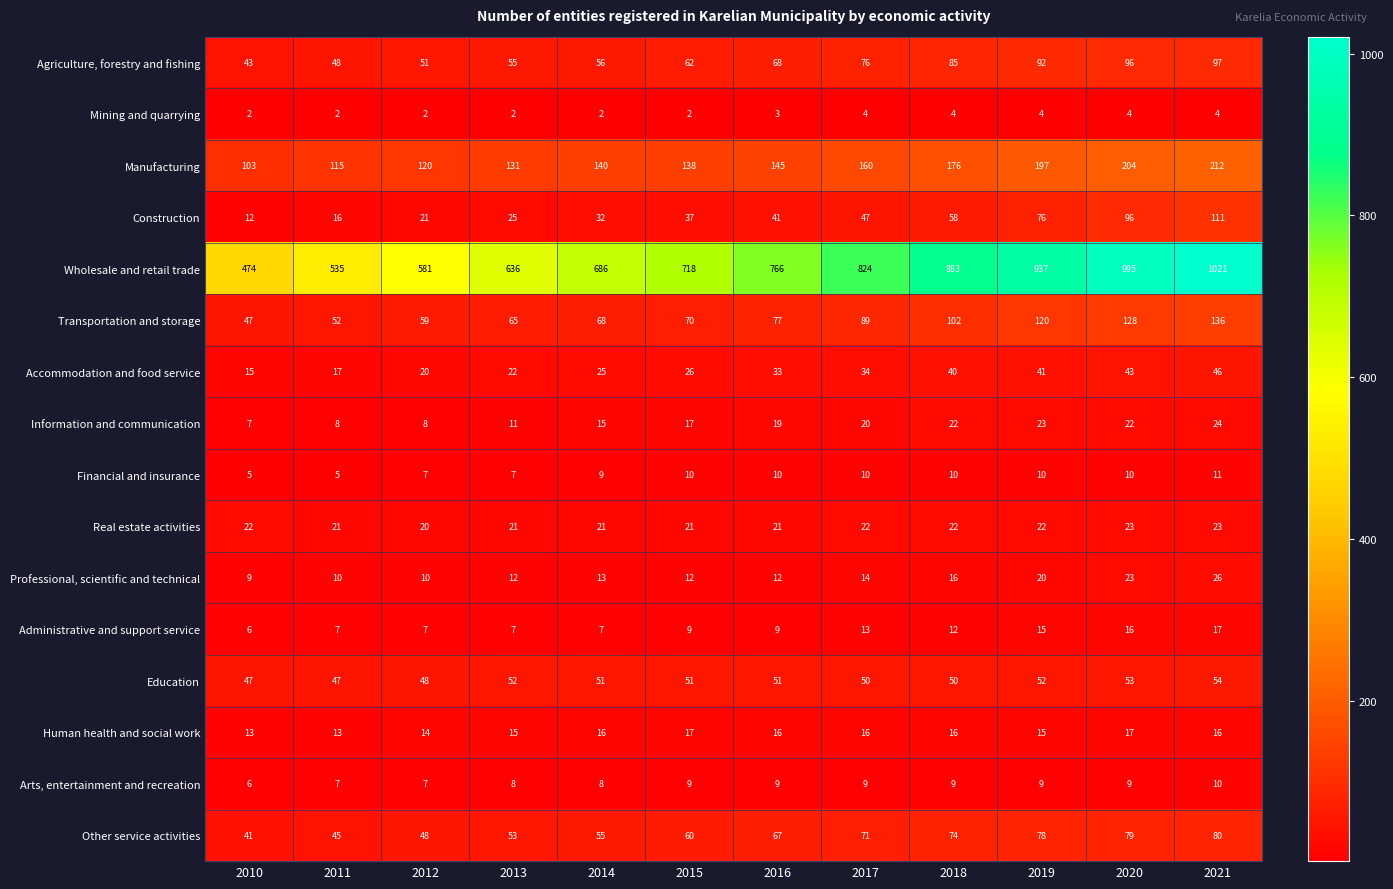

What is the lowest value of the Arts, entertainment and recreation series?

6